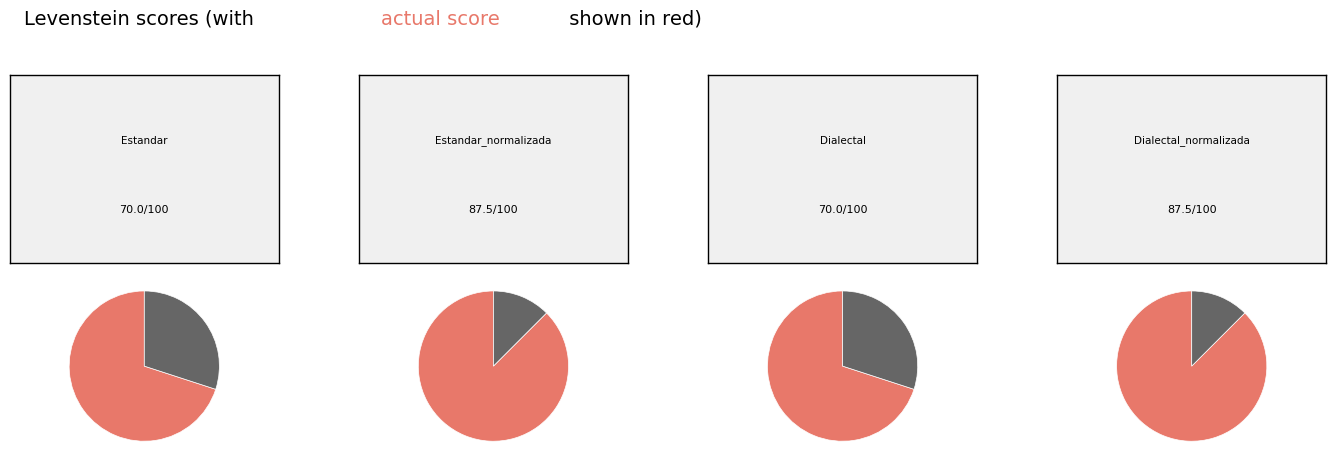

To the nearest percent, what portion does Estandar_normalizada represent?

28%